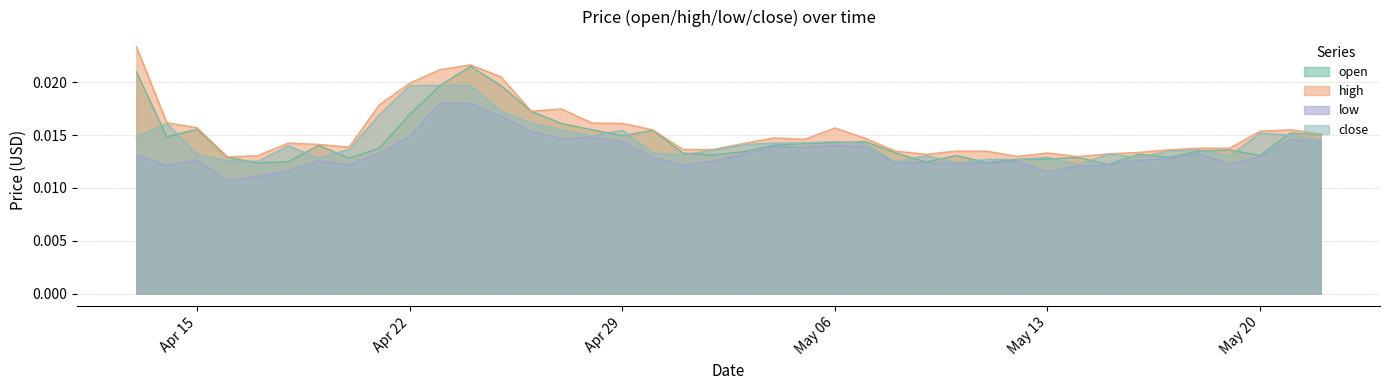

What are all the series names shown in the legend?

open, high, low, close